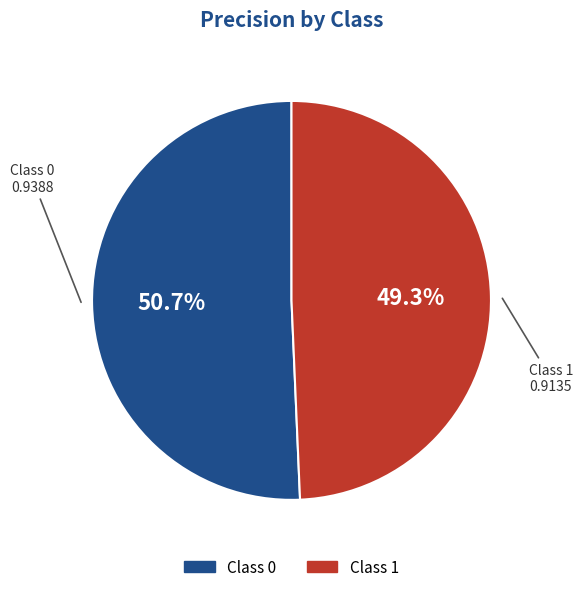

Is there a majority slice in this chart?

Yes